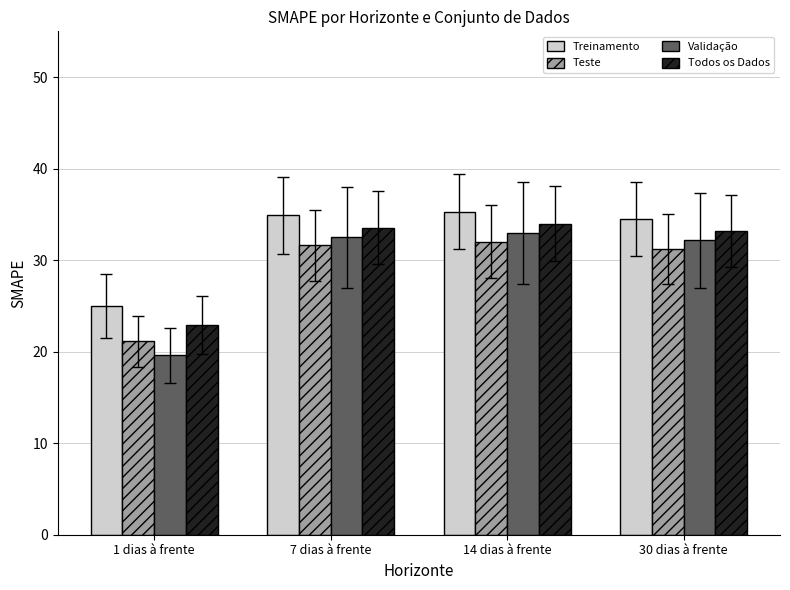

What is the average value of the Treinamento series?

32.4